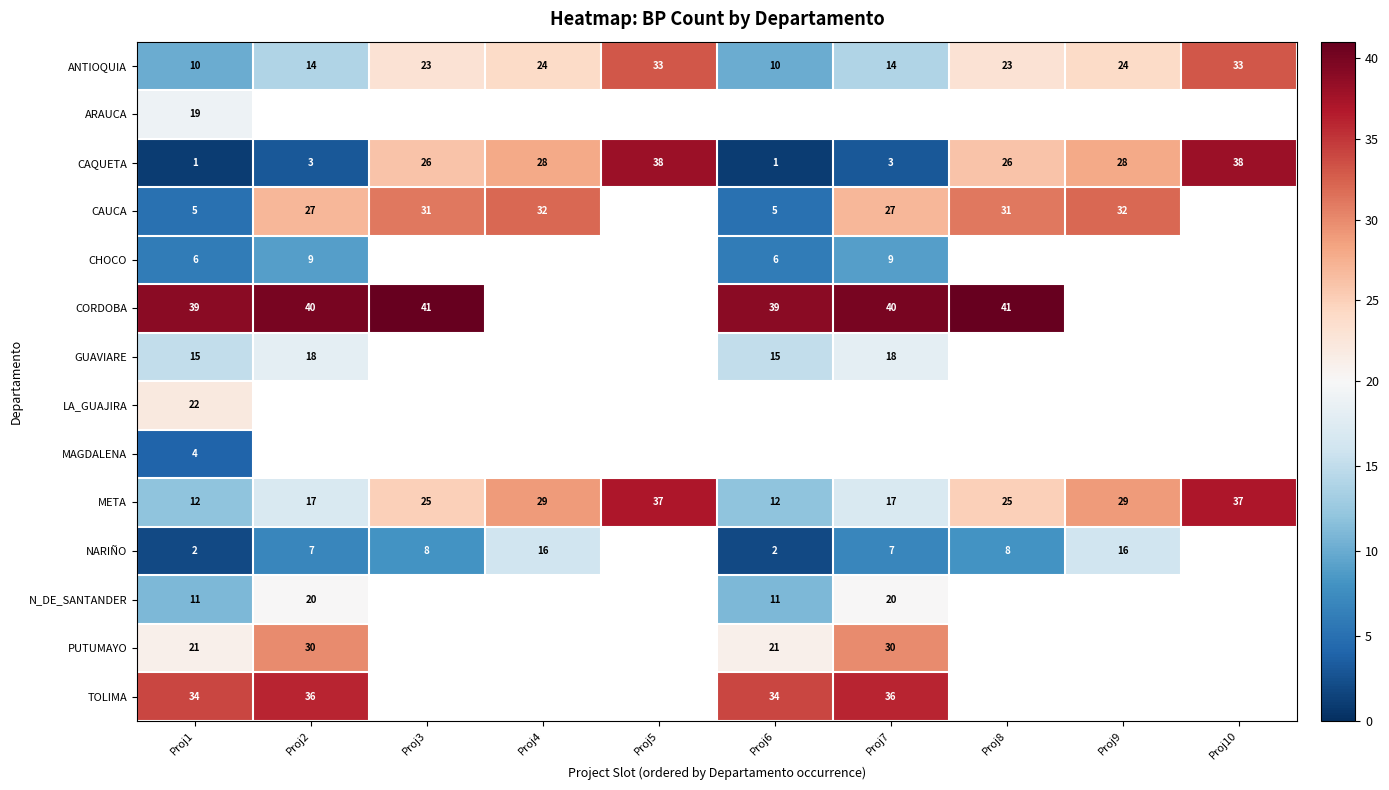

Is it true that META equals 28.2 at Proj2?

False